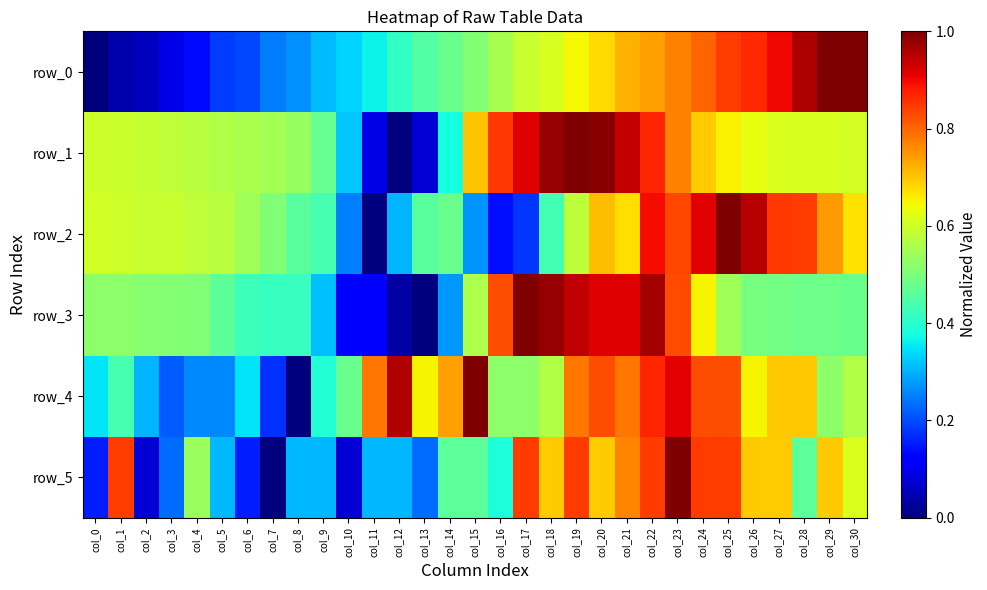

What is the average value of the row_4 series?

0.6